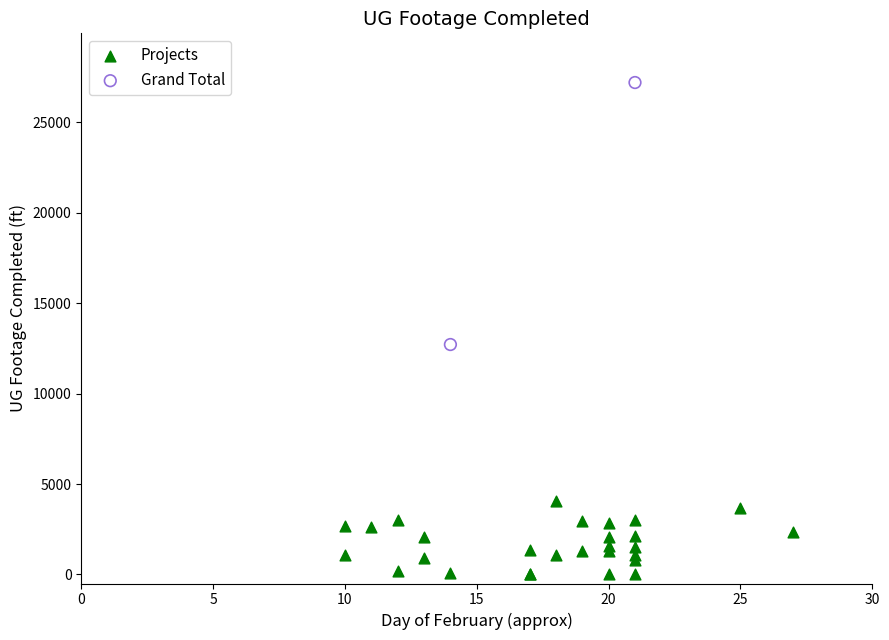

What are all the series names shown in the legend?

Projects, Grand Total